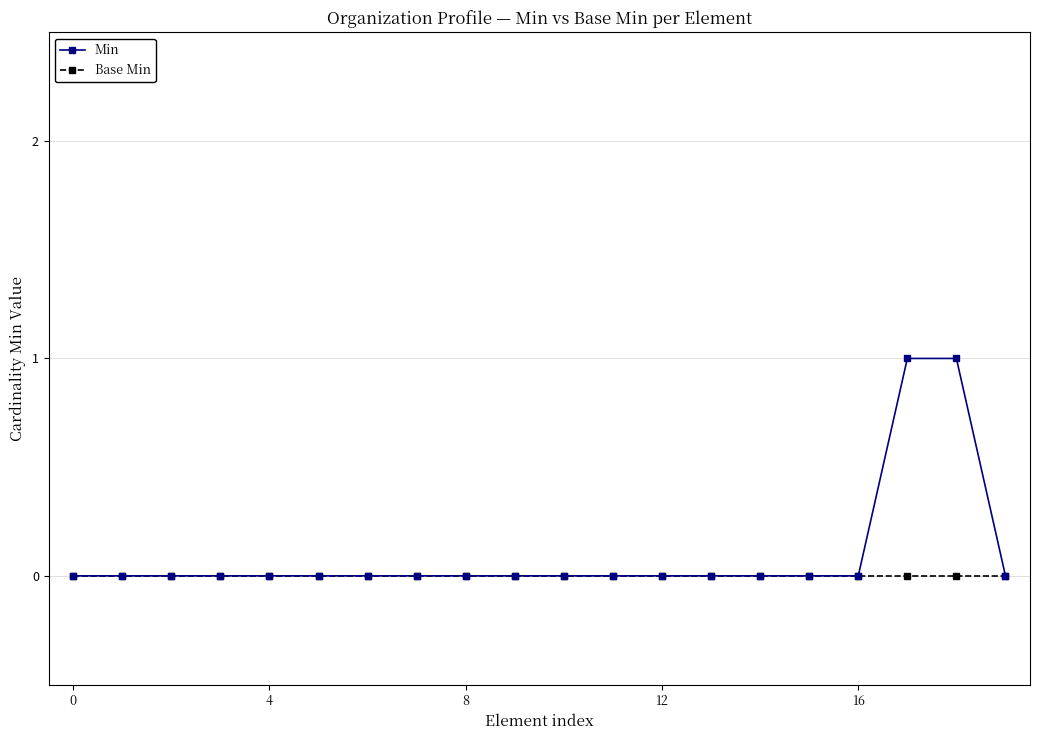

List the series in order of their peak value, lowest first.

Base Min, Min